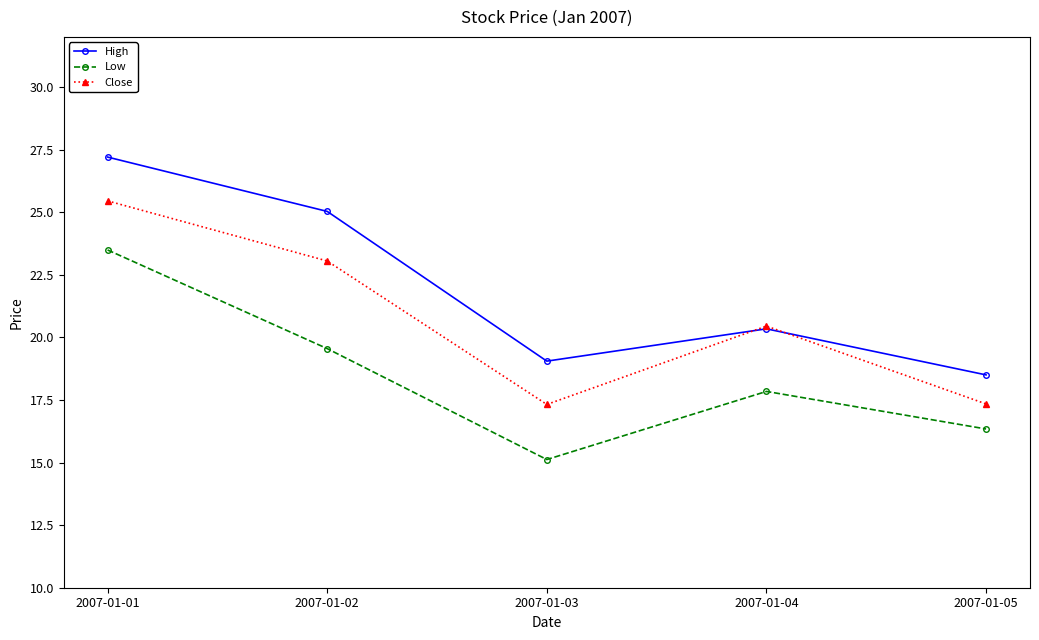

List the series in order of their overall mean, lowest first.

Low, Close, High